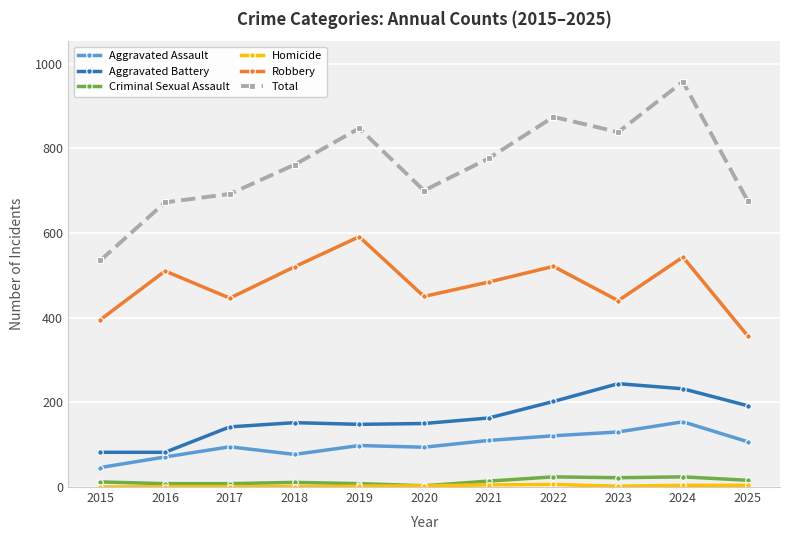

True or false: Total has more than 0 interior local peaks.

True